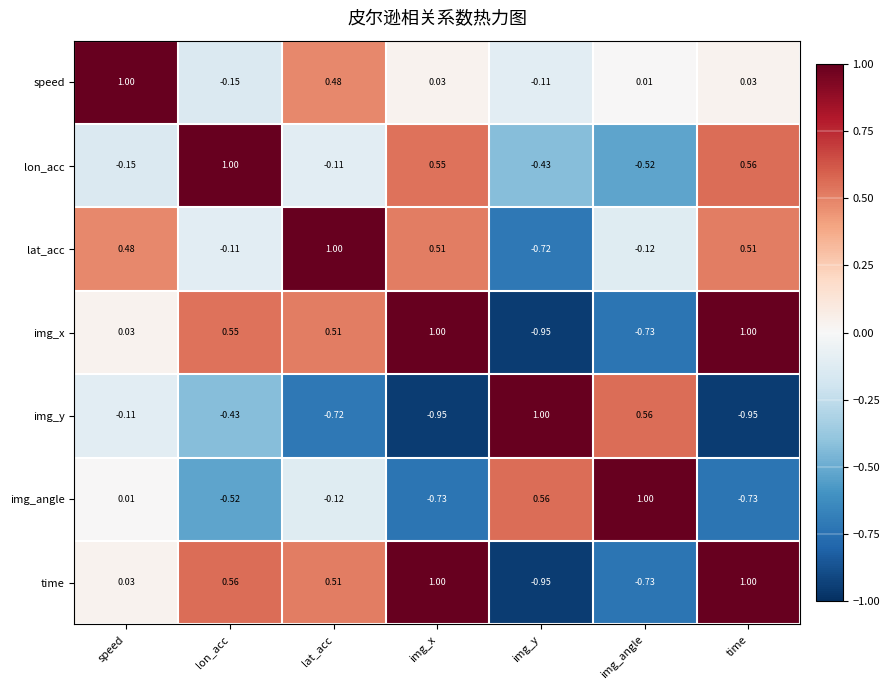

Which category has the highest value in the img_angle series?

img_angle